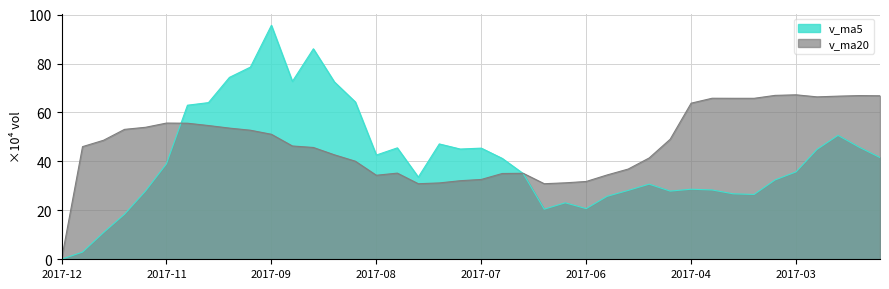

Which series has the widest spread of values?

v_ma5